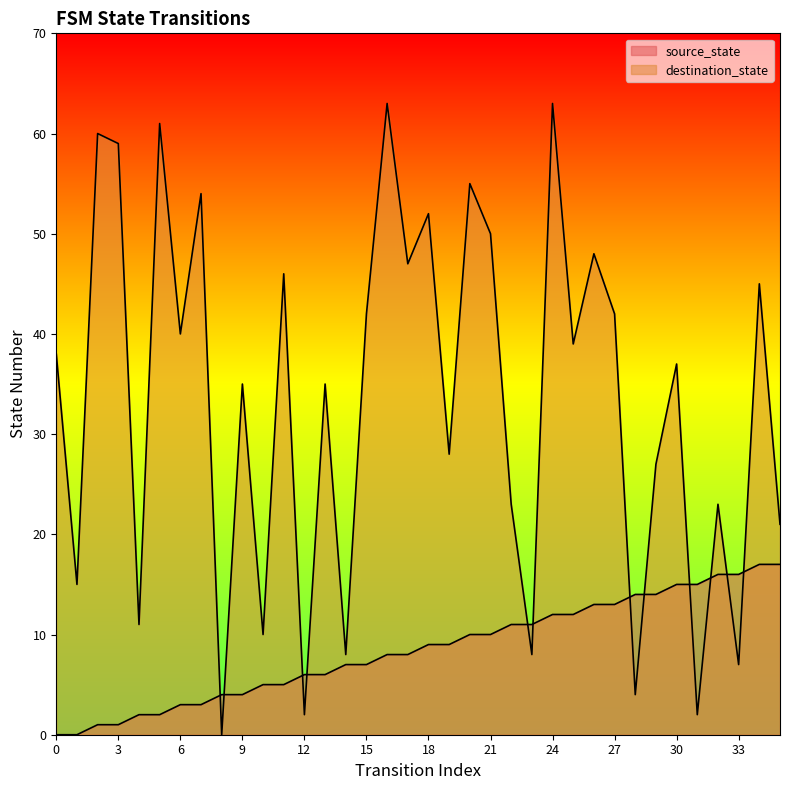

What is the difference between the second highest and second lowest values in the source_state series?

17